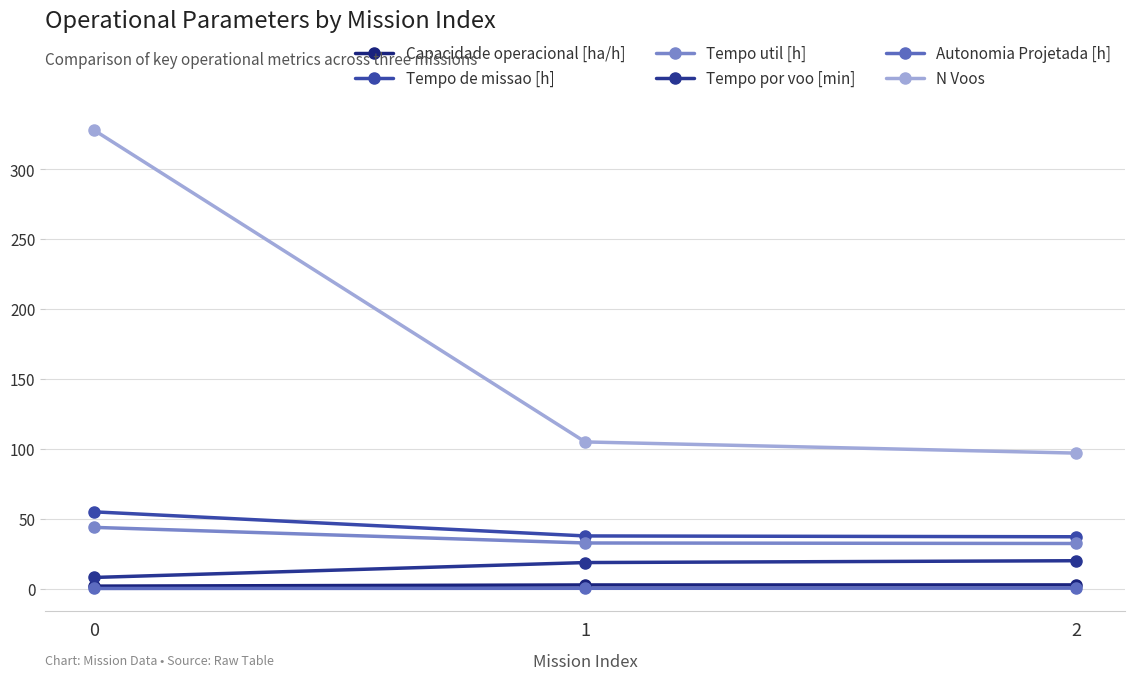

What is the difference between the highest and lowest values at 1?

104.7